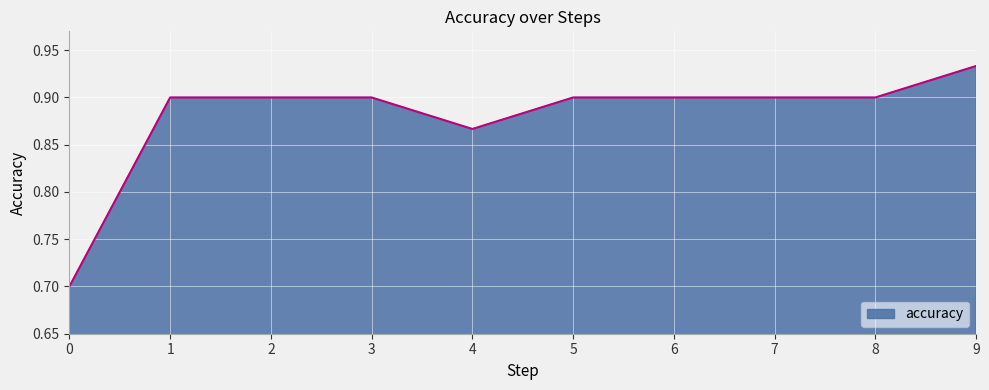

Which has a higher value, 0 or 4?

4